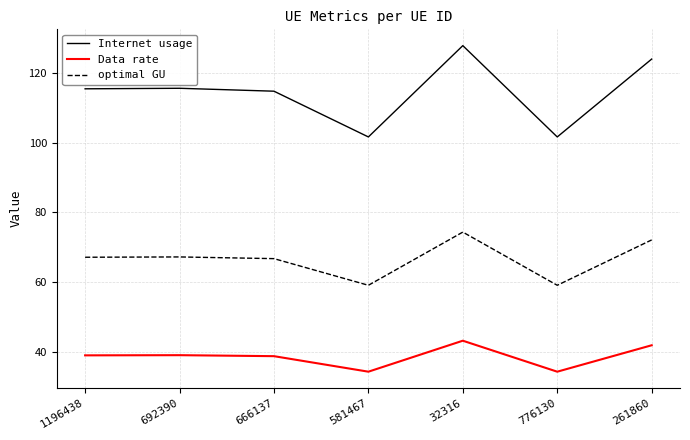

True or false: Data rate and optimal GU intersect in this chart.

False